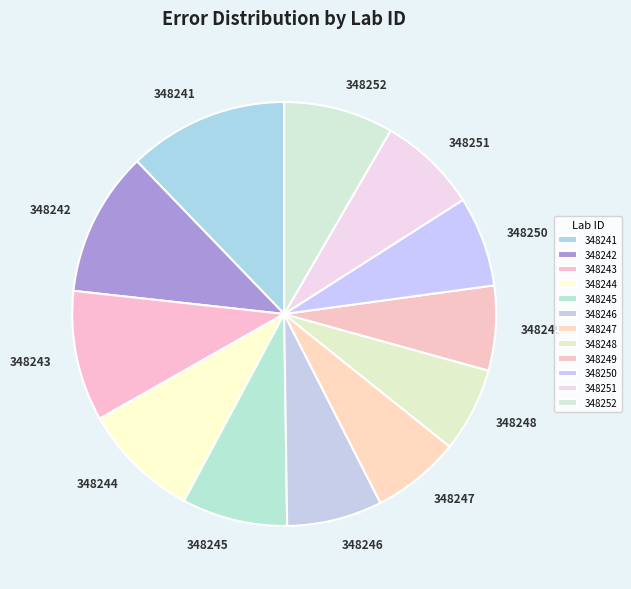

Approximately how many times larger is the value at 348248 compared to 348247?

1.0